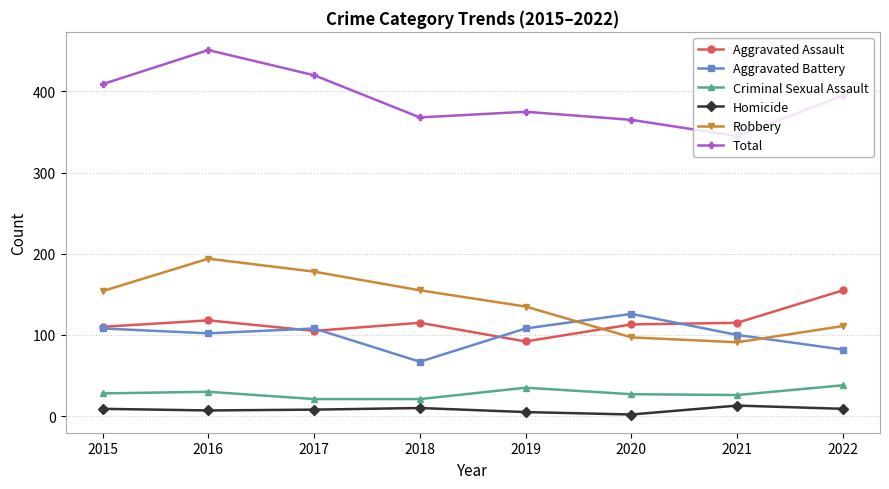

Is it true that Aggravated Battery equals 102 at 2016?

True